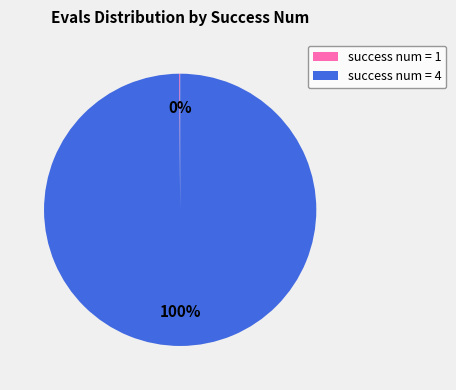

What is the largest slice in the pie chart?

success num = 4